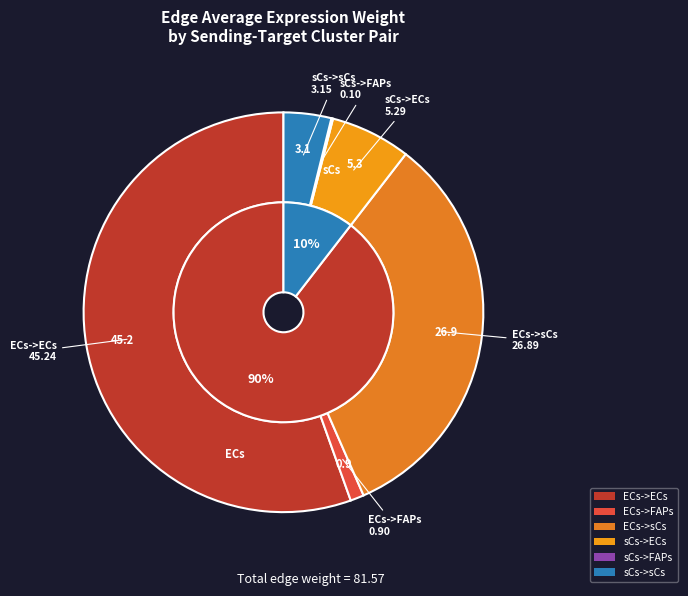

Count the number of slices in the pie.

6